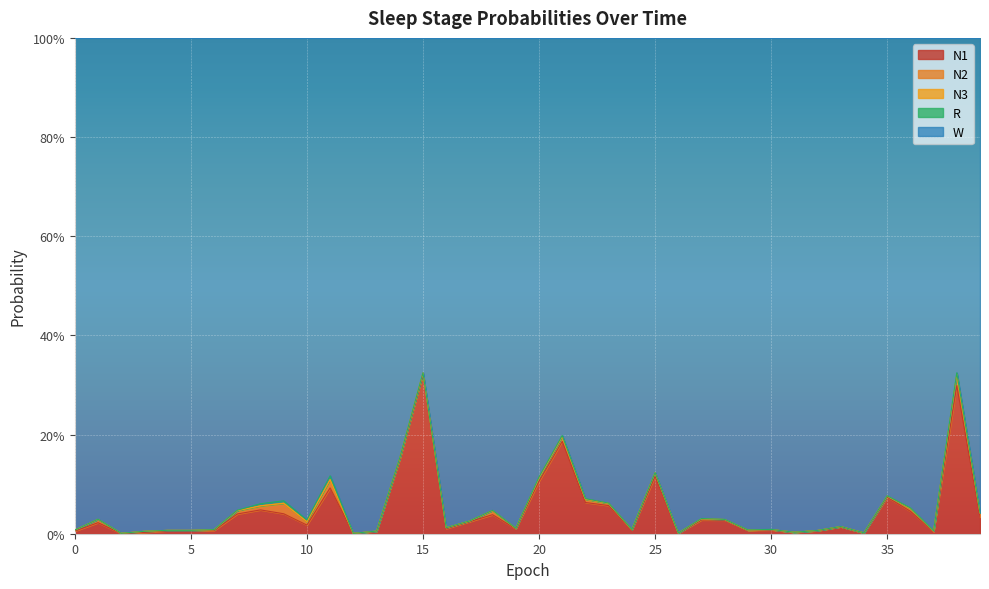

What is the spread (max minus min) of values at 31?

1.0